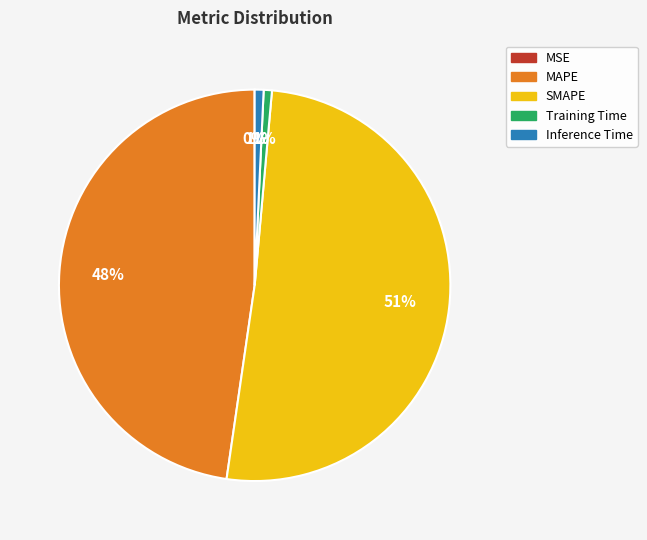

To the nearest percent, what portion does Training Time represent?

1%